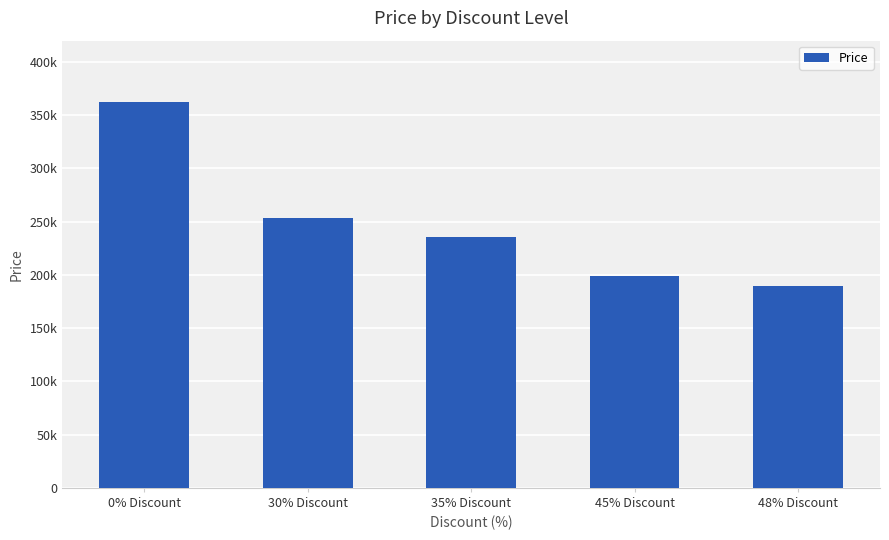

Are the bars grouped side by side (vs. stacked)?

No